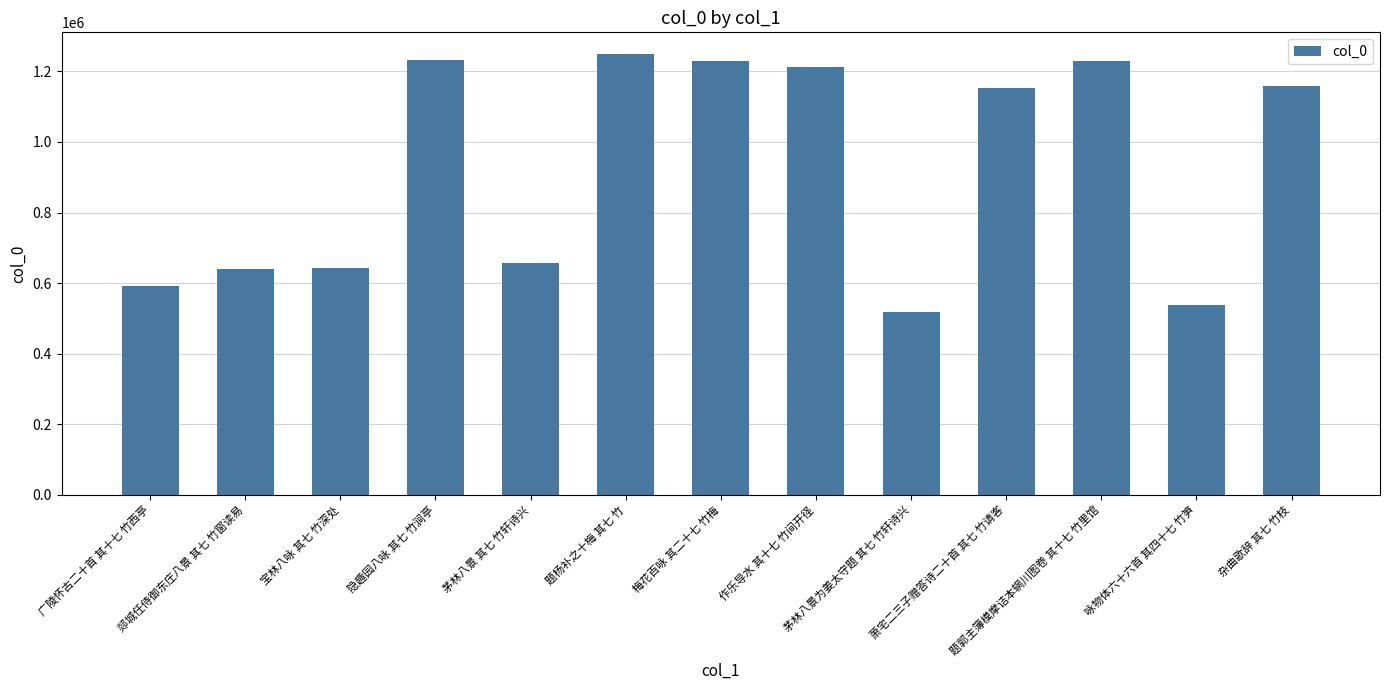

What is the value of the 6th bar from the left?

1248267